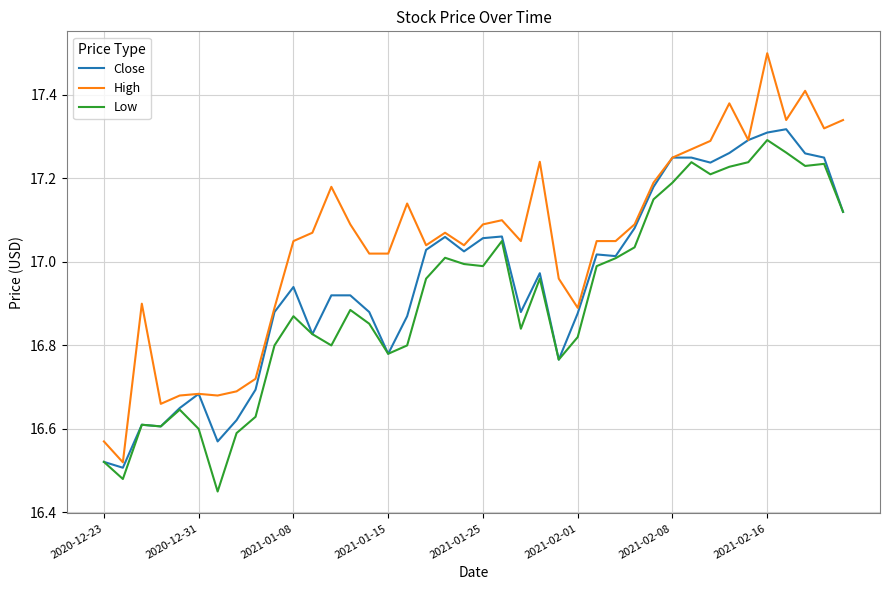

List the series in order of their overall mean, highest first.

High, Close, Low